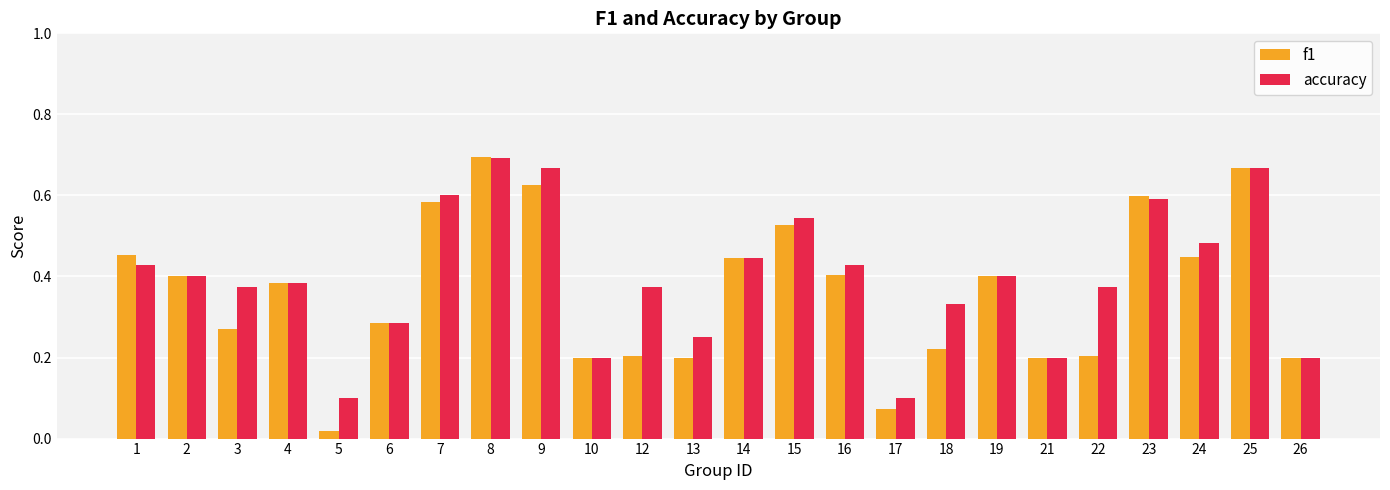

What is the sum of all f1 values?

8.7